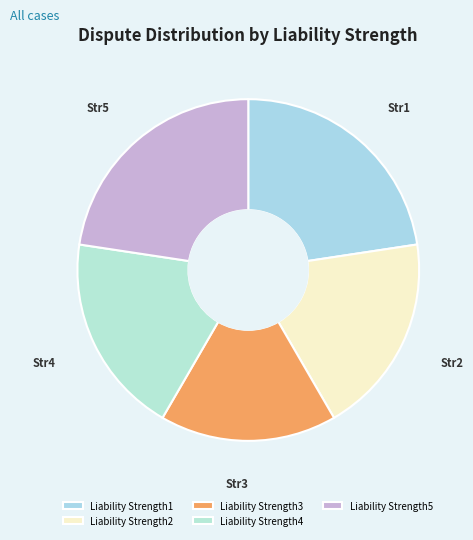

Is it true that Liability Strength2 is 28% of the pie?

False